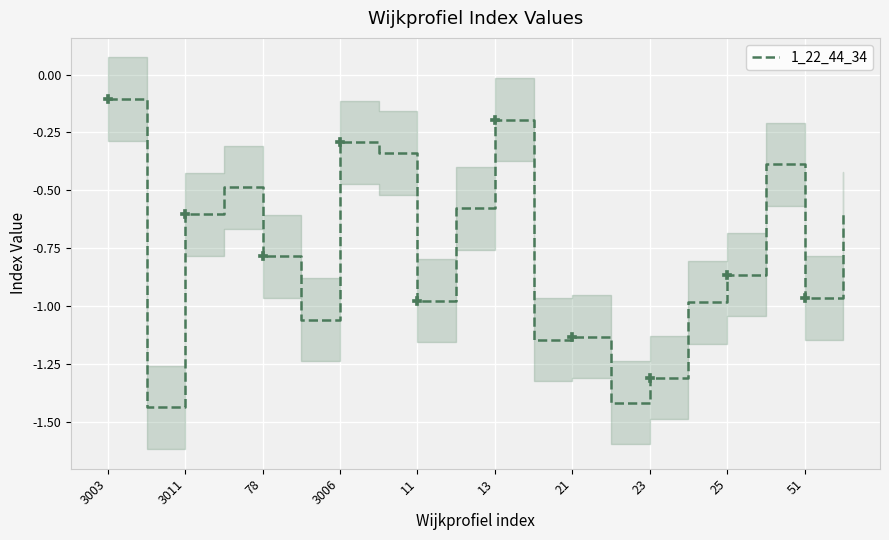

What is the smallest value displayed?

-1.4